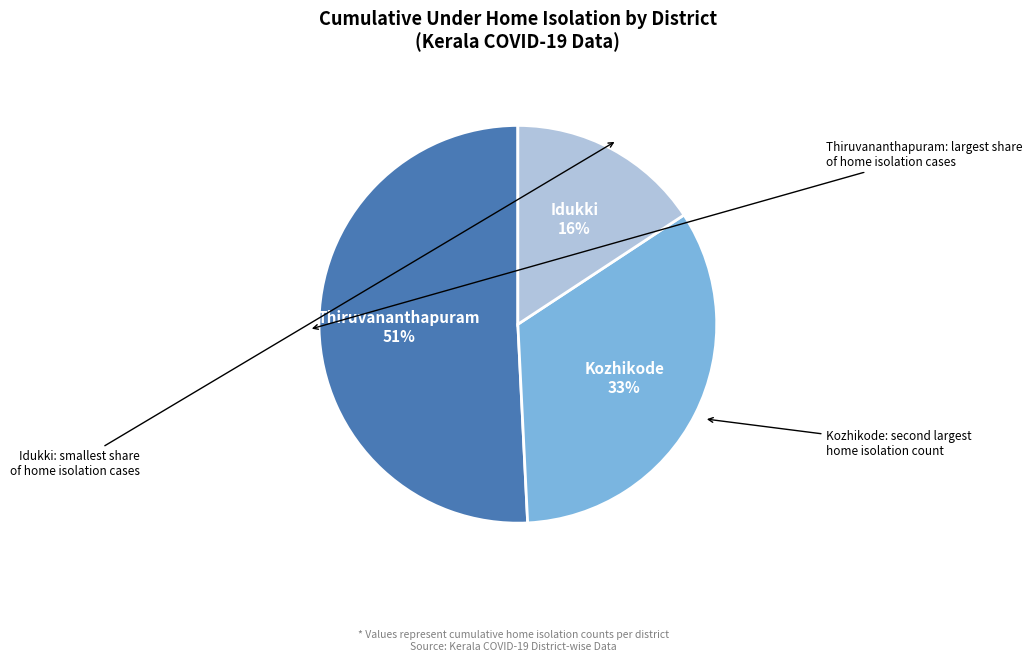

Does any single category account for the majority?

Yes